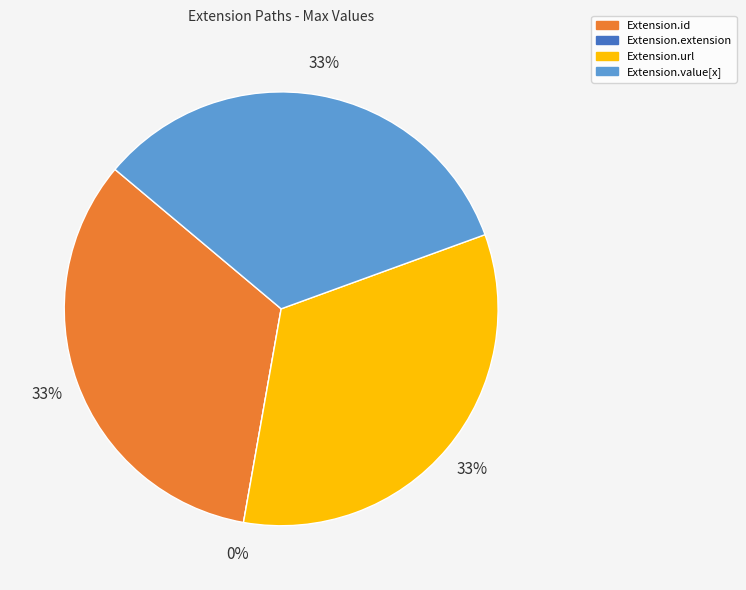

Is there a majority slice in this chart?

Yes